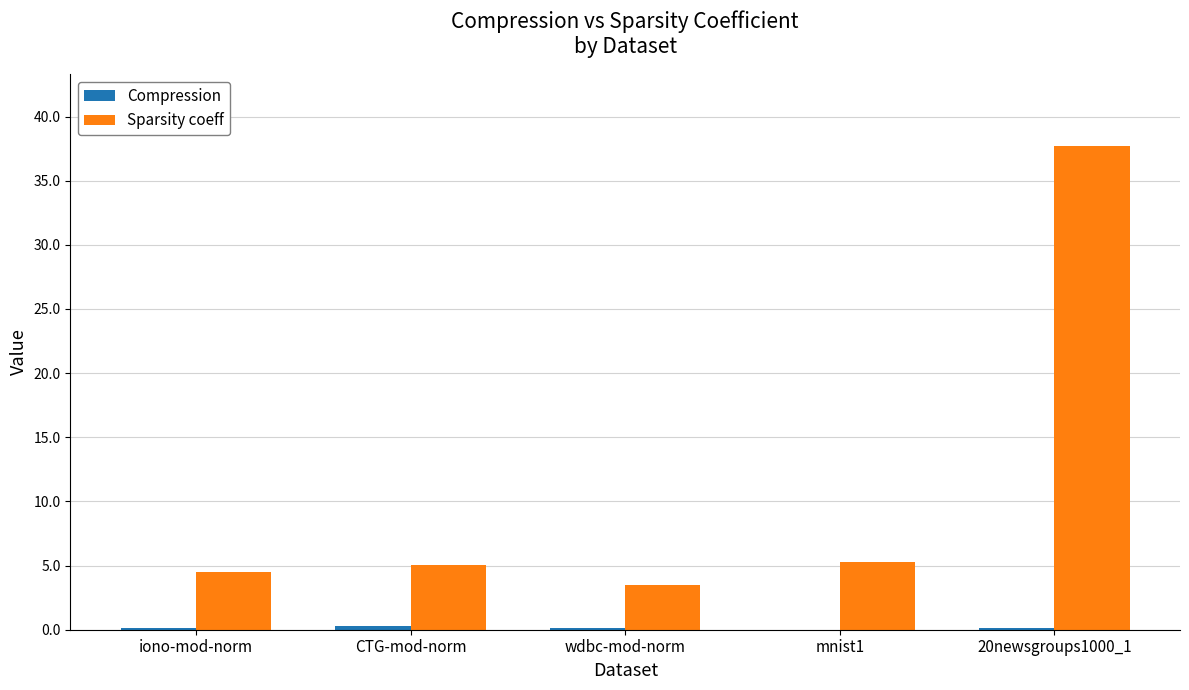

Which series changed the most between CTG-mod-norm and 20newsgroups1000_1?

Sparsity coeff